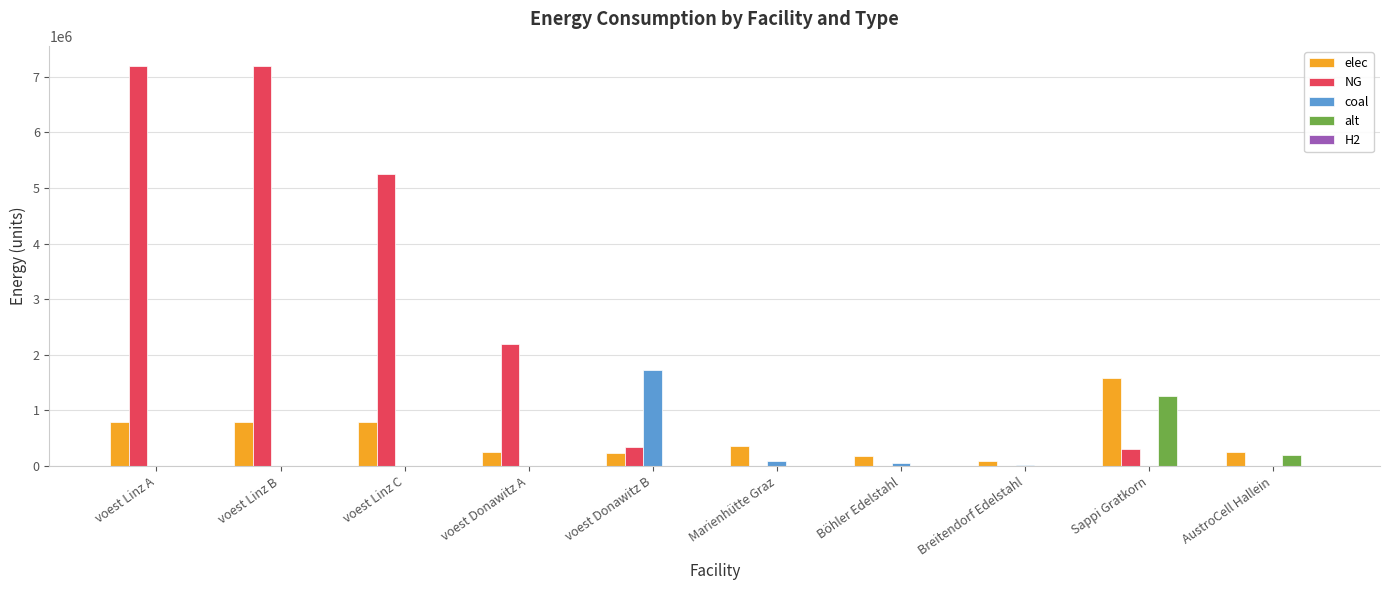

What is the sum of all coal values?

1891108.1